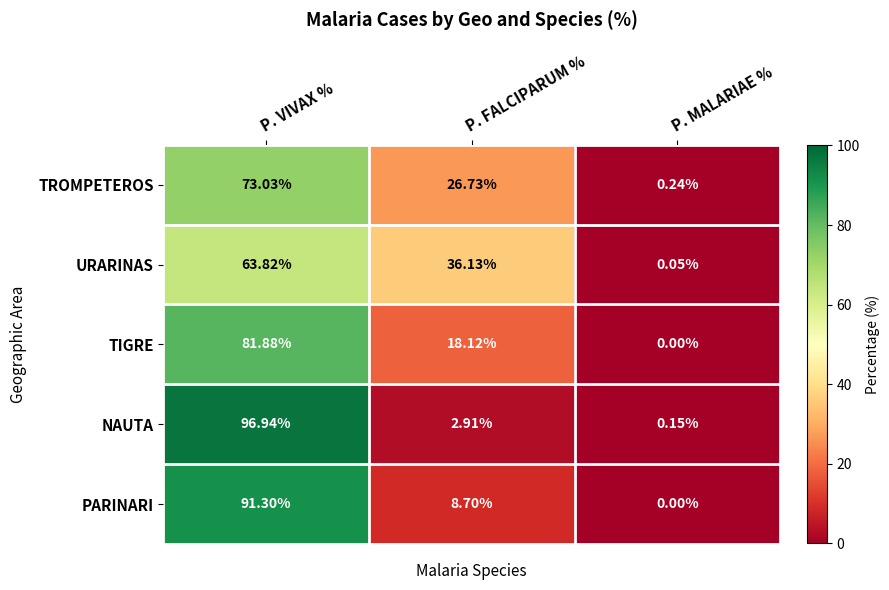

How many data points in TIGRE are less than 18?

1